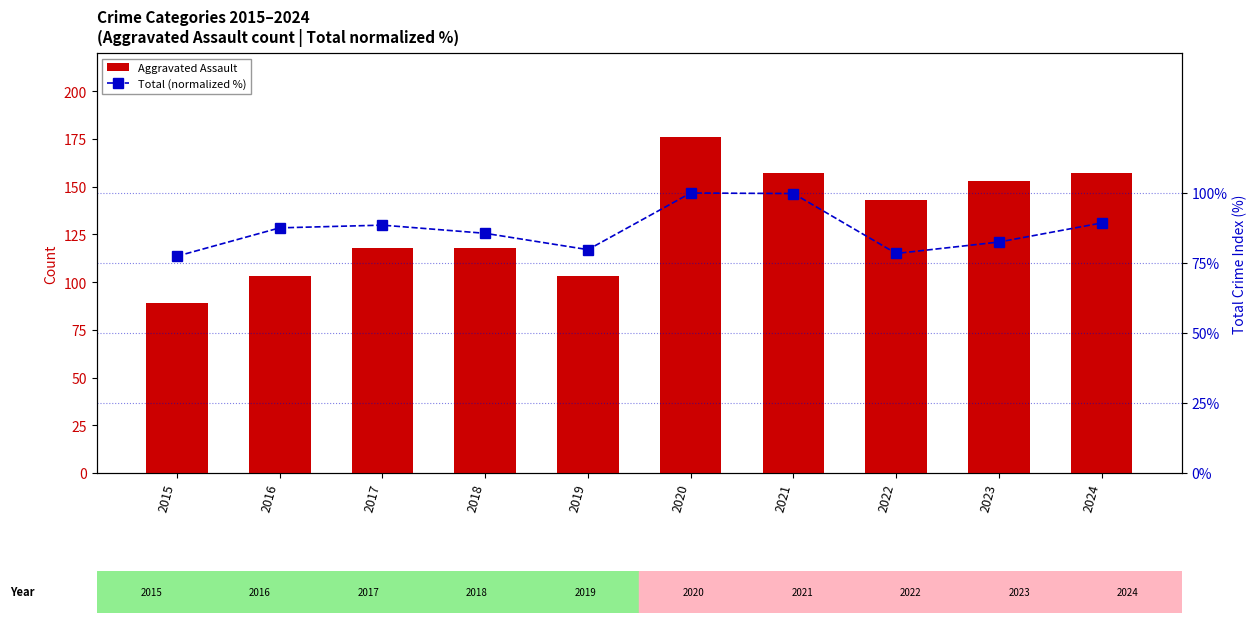

What is the difference between the Aggravated Assault values at 2021 and 2018?

39.0